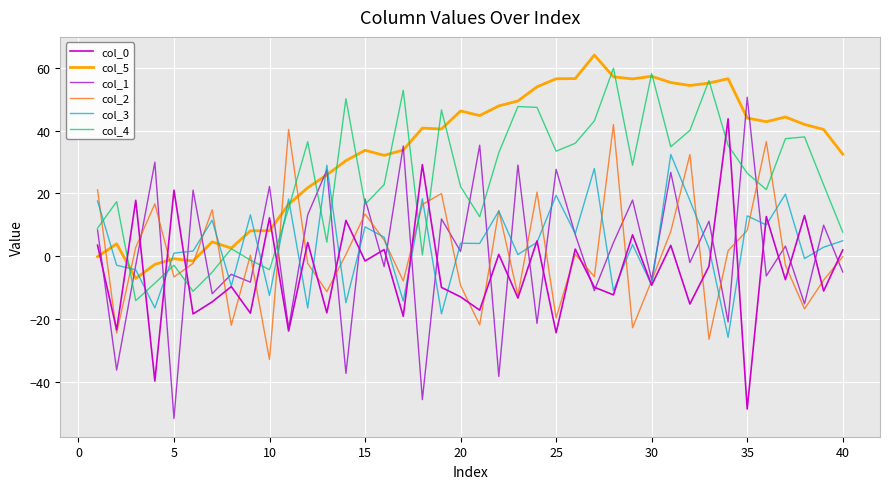

True or false: col_4 and col_2 intersect in this chart.

True